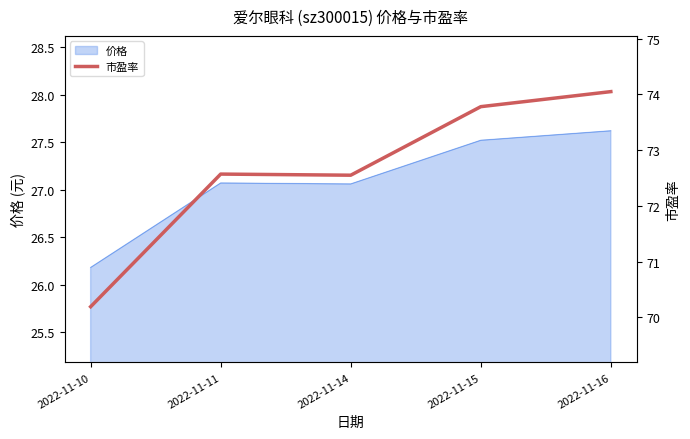

At which category does the data reach its first local valley?

2022-11-14